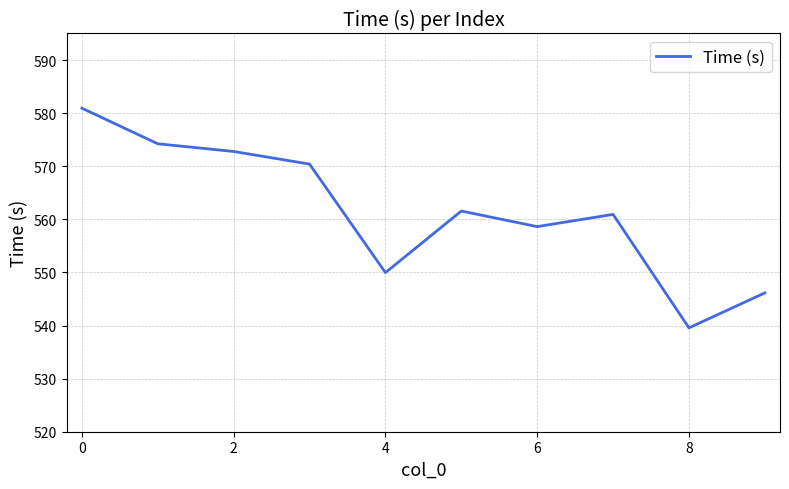

What is the smallest value displayed?

539.6